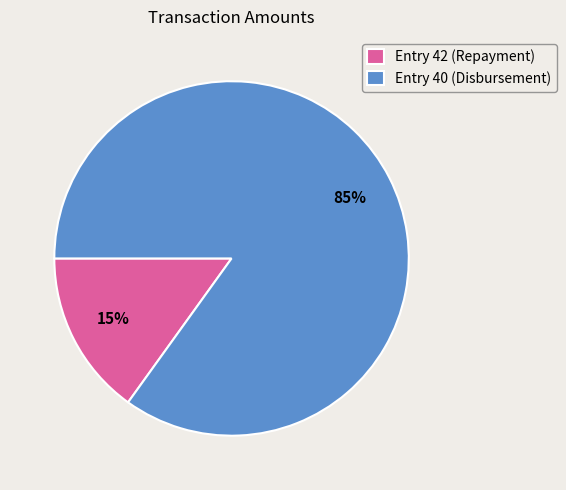

Is it true that Entry 42 (Repayment) is 26% of the pie?

False